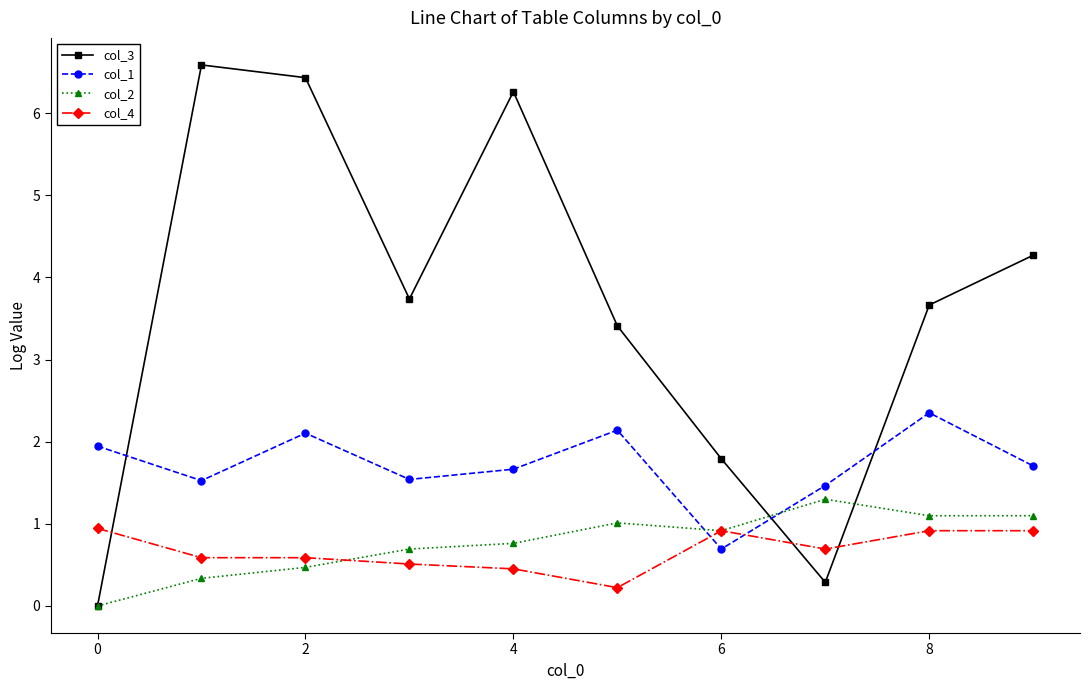

Which series has the widest spread of values?

col_3